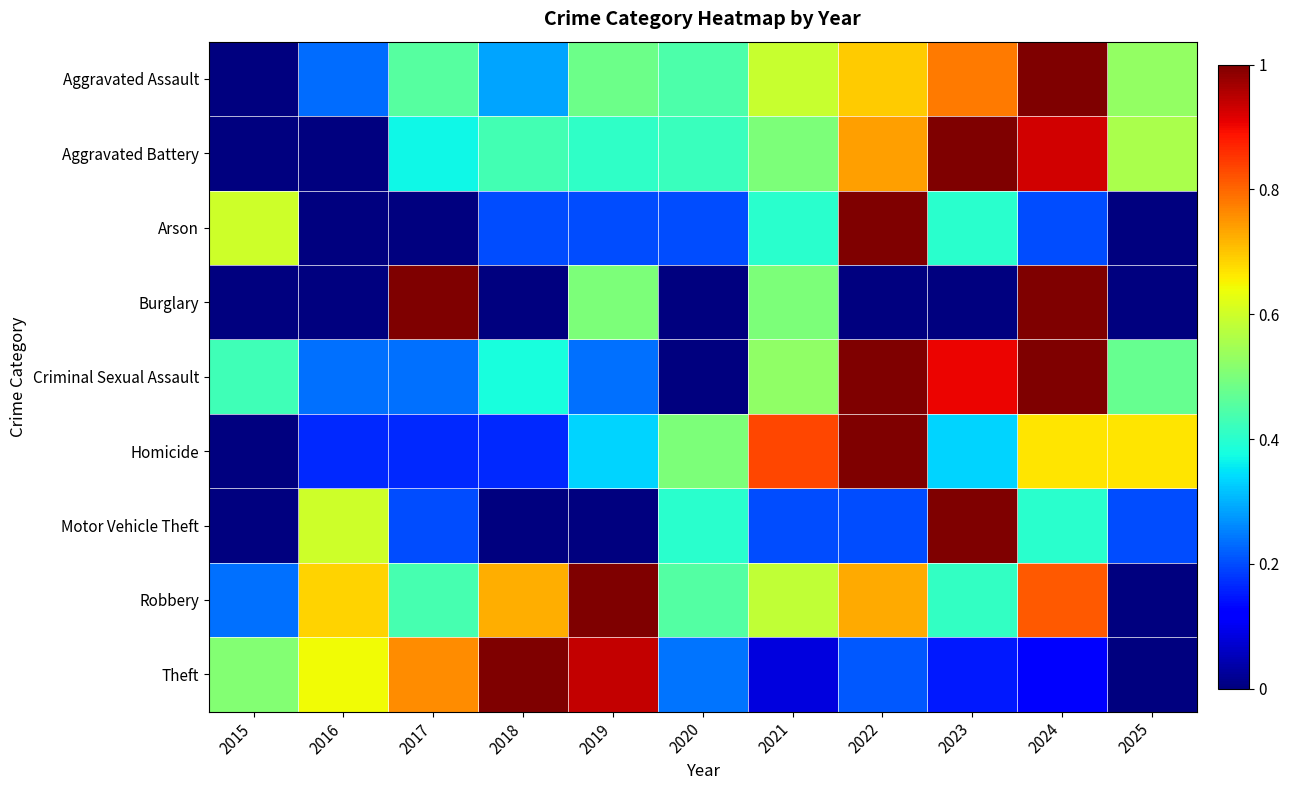

At which category is the sum across all series the highest?

2024